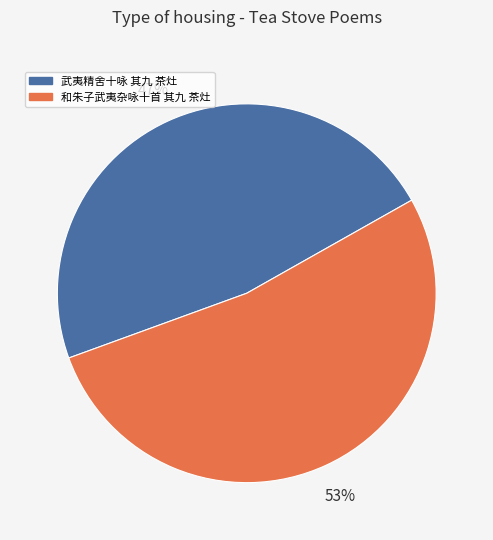

What is the majority slice?

和朱子武夷杂咏十首 其九 茶灶